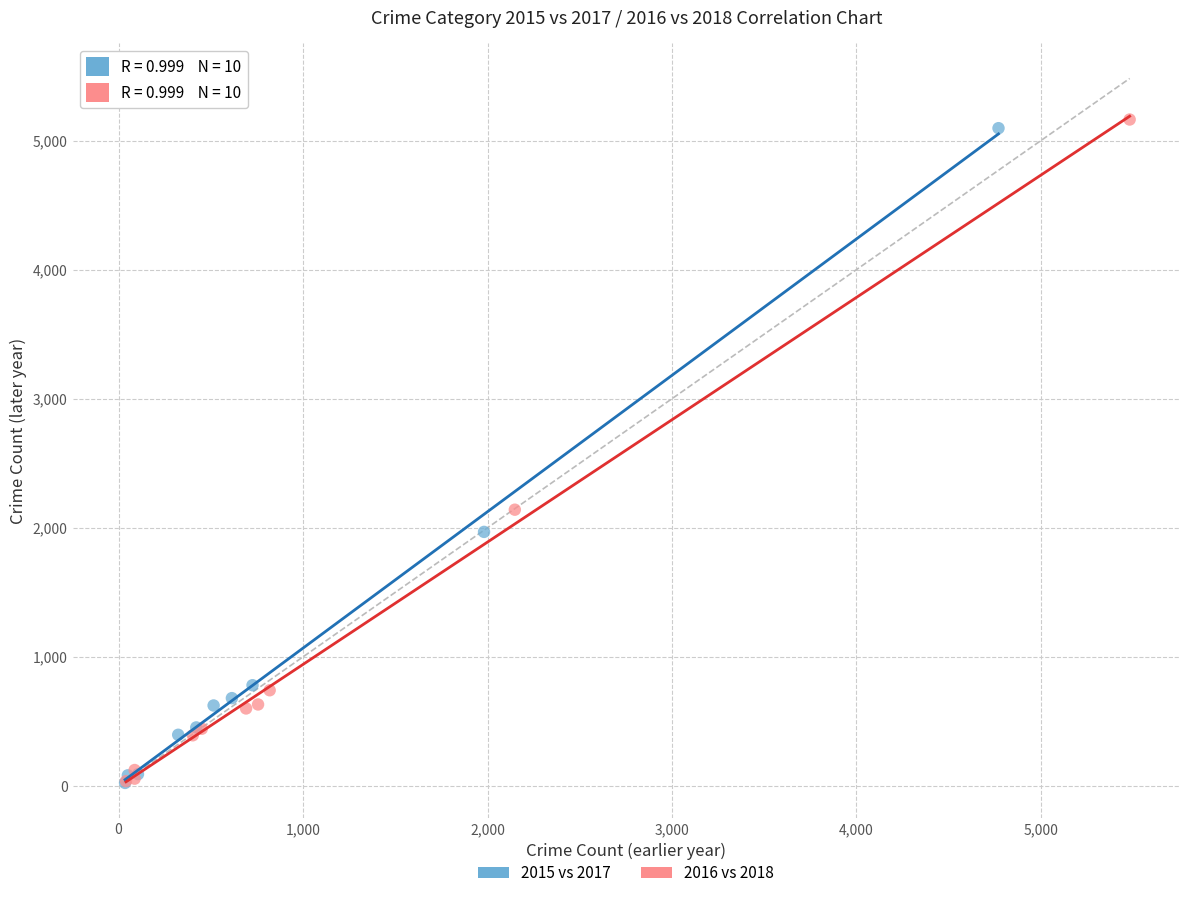

Which series has the widest spread of Y values?

2016 vs 2018